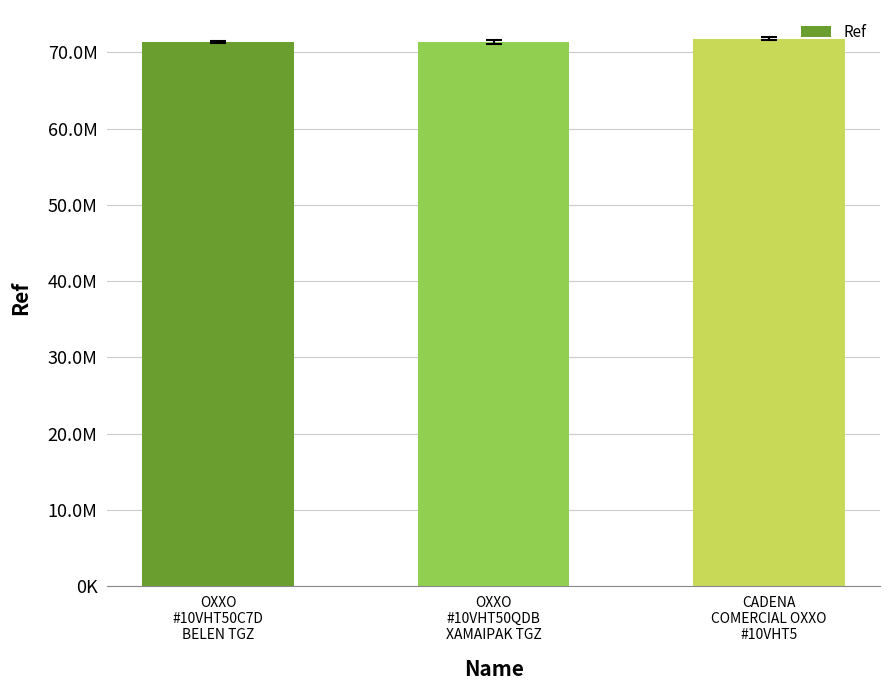

Rank the categories by value from highest to lowest.

CADENA
COMERCIAL OXXO
#10VHT5, OXXO
#10VHT50QDB
XAMAIPAK TGZ, OXXO
#10VHT50C7D
BELEN TGZ